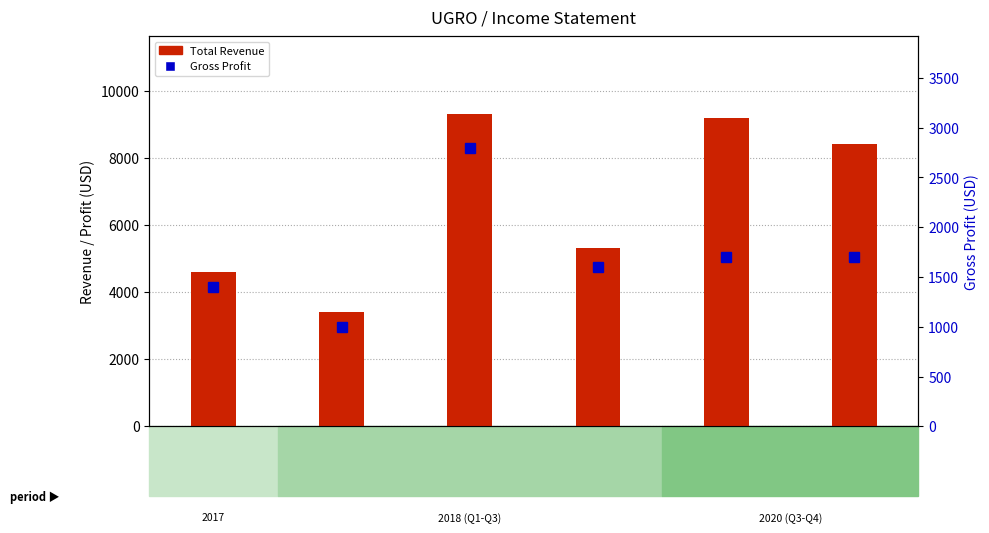

At 2018-06-30, list the series in order from smallest to largest.

Gross Profit, Total Revenue